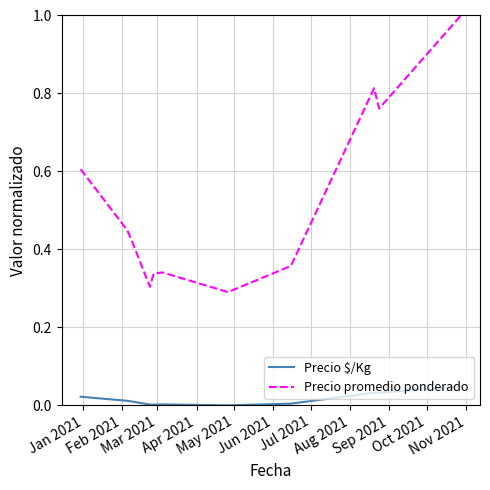

Rank the series by their maximum value, from highest to lowest.

Precio promedio ponderado, Precio $/Kg